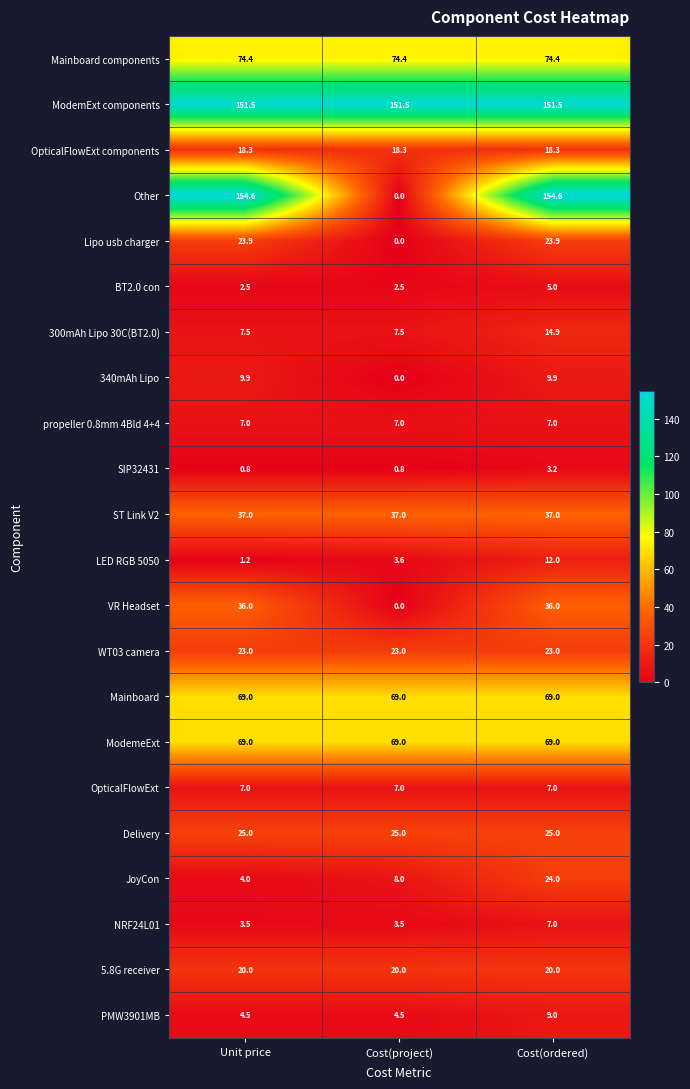

What is the total value across all series at Cost(project)?

531.6